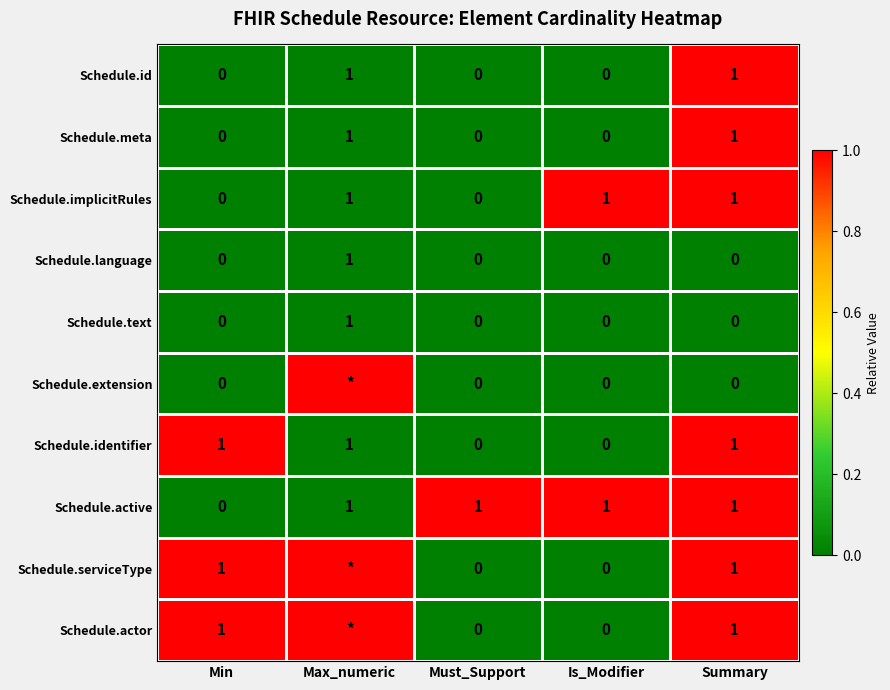

The Schedule.implicitRules series shows 0 at Summary. True or false?

False